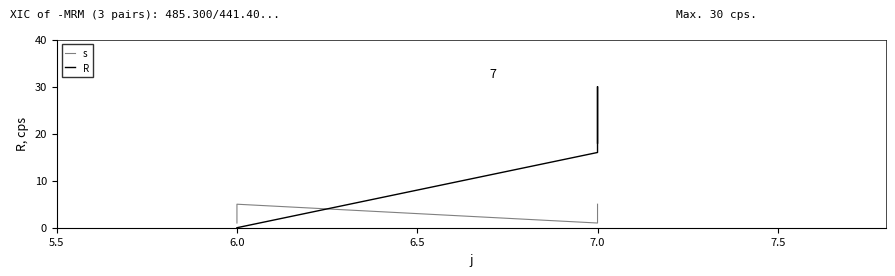

Is the value of s at 7.0 greater than the value of R at 7.0?

No